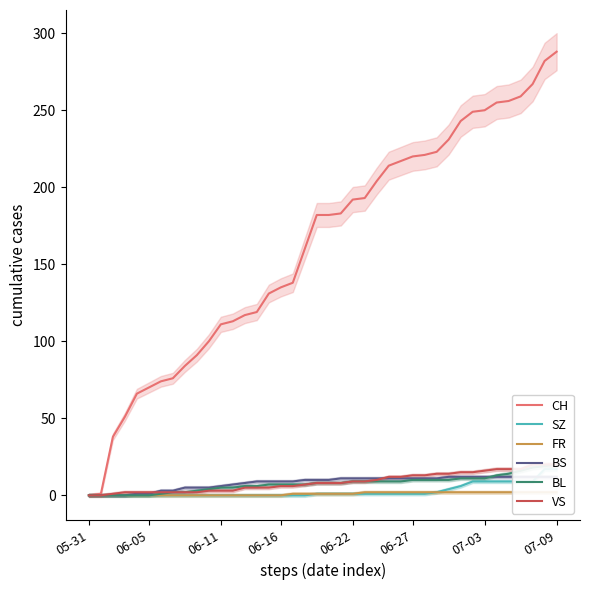

True or false: CH has a value of 192 at 06-22.

True